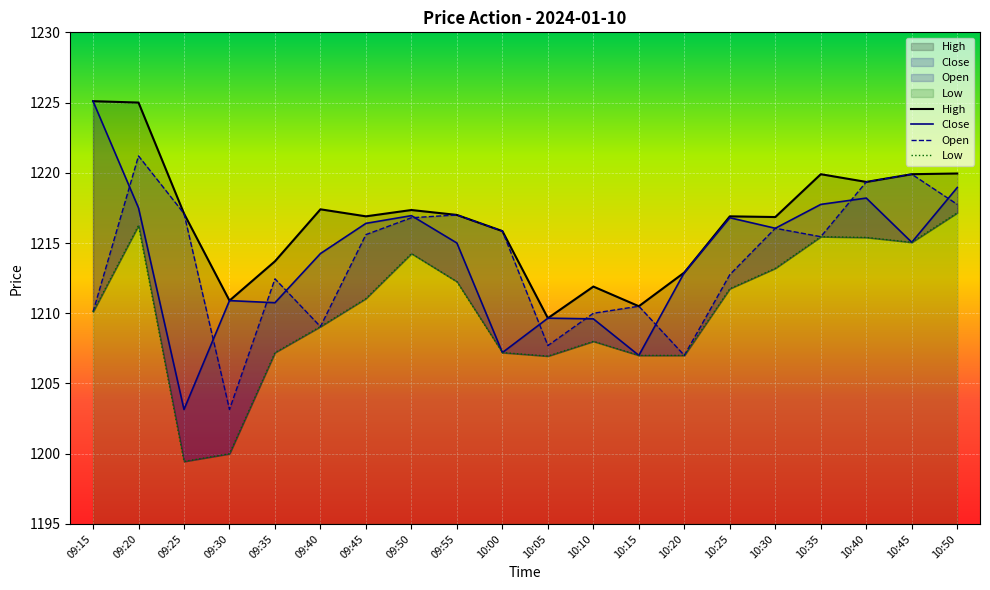

List the labels in order of Low value, smallest first.

09:25, 09:30, 10:05, 10:15, 10:20, 09:35, 10:00, 10:10, 09:40, 09:15, 09:45, 10:25, 09:55, 10:30, 09:50, 10:45, 10:40, 10:35, 09:20, 10:50